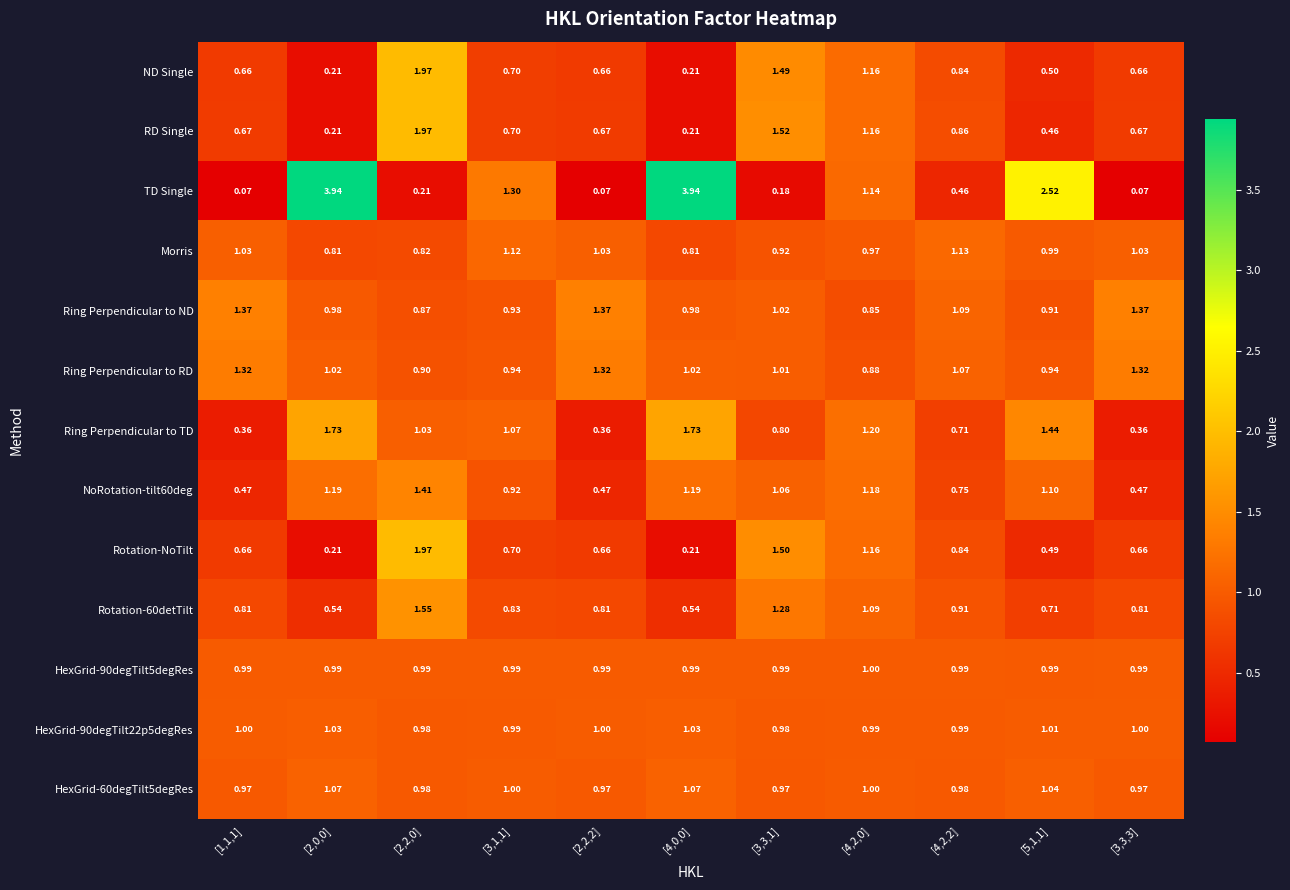

Which series changed the most between [3,1,1] and [4,0,0]?

TD Single